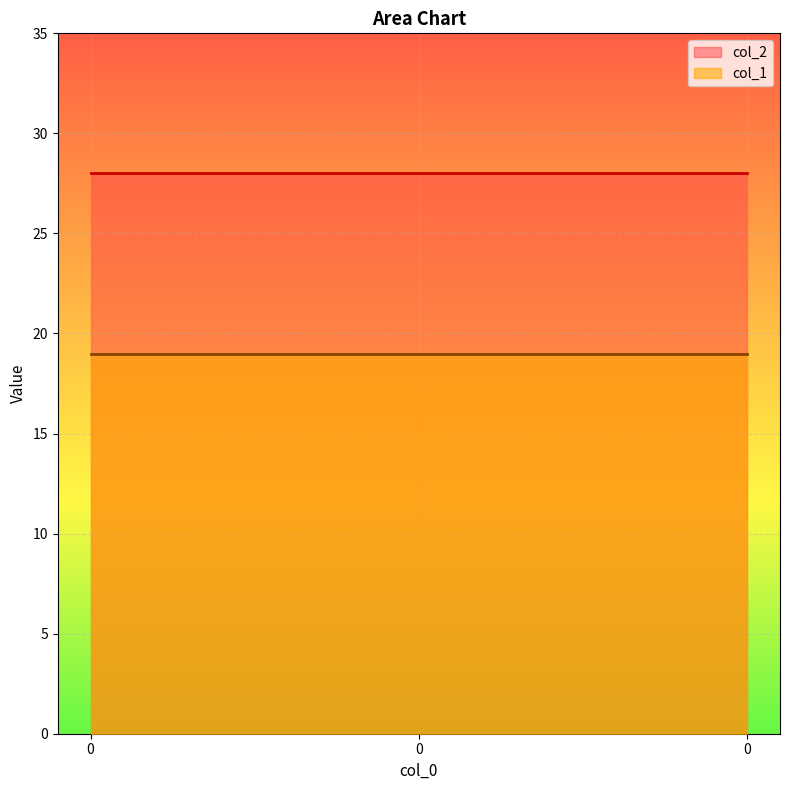

Rank the categories by col_1 value from highest to lowest.

0, 0, 0